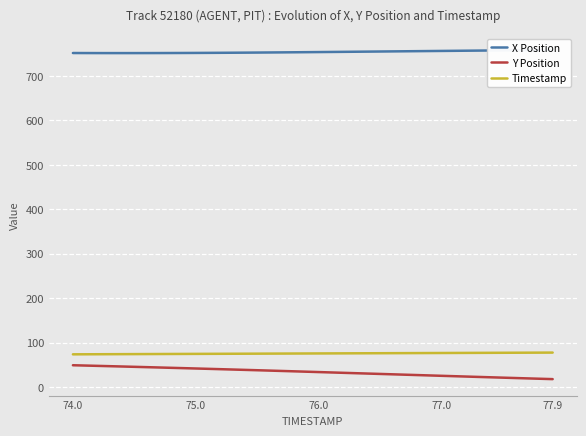

True or false: Y Position has a value of 24.3 at 74.0.

False